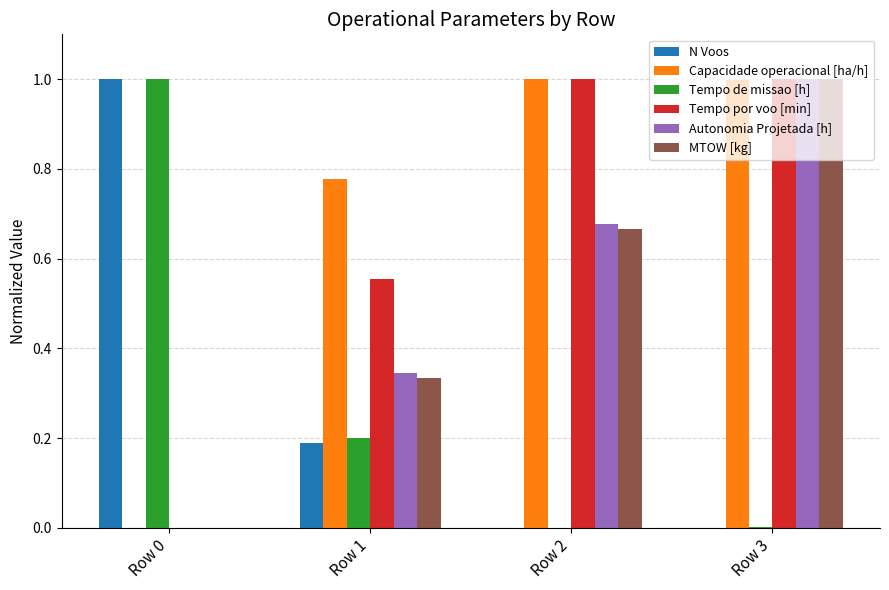

What is the total value across all series at Row 1?

2.4